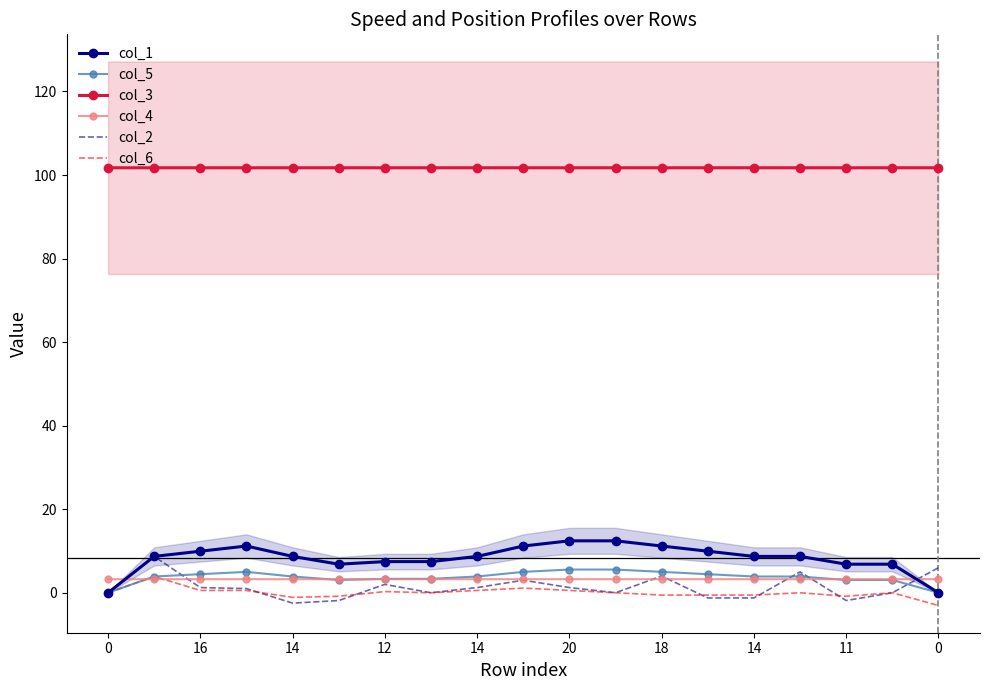

Is the value of col_3 at 18 greater than the value of col_4 at 16?

Yes